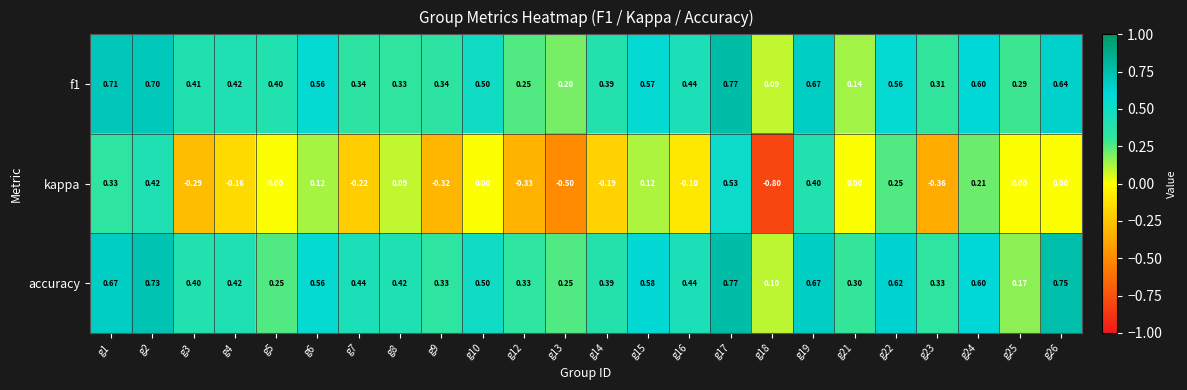

Which series has the widest spread of values?

kappa